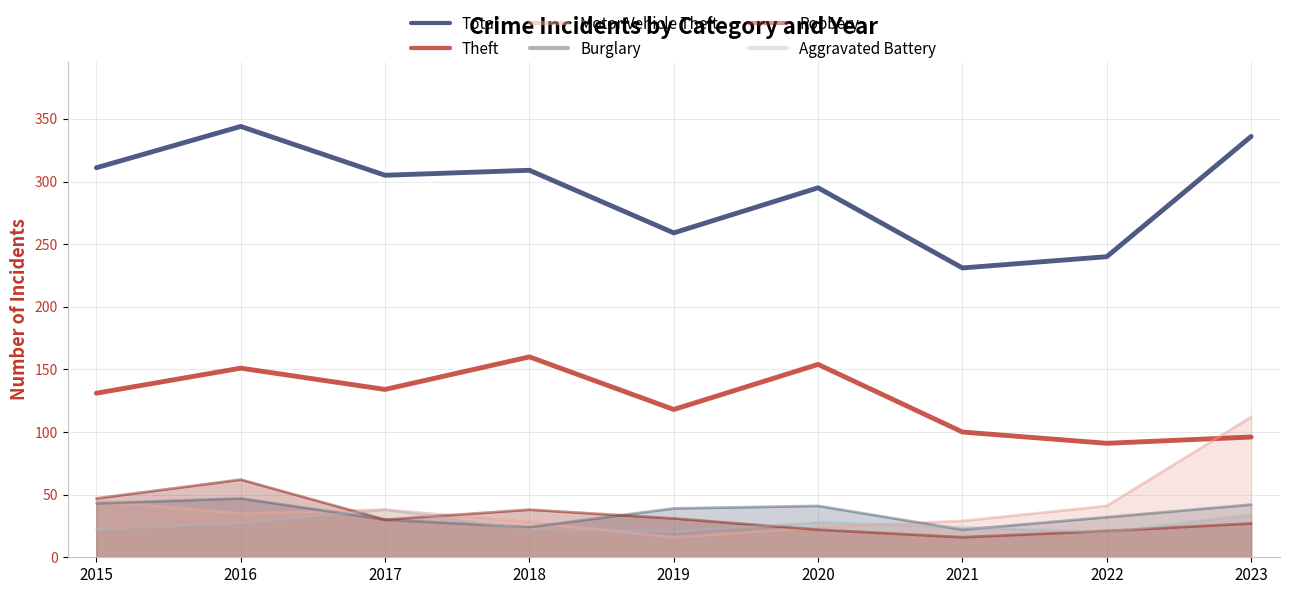

Between 2015 and 2023, which series saw the biggest shift?

Motor Vehicle Theft